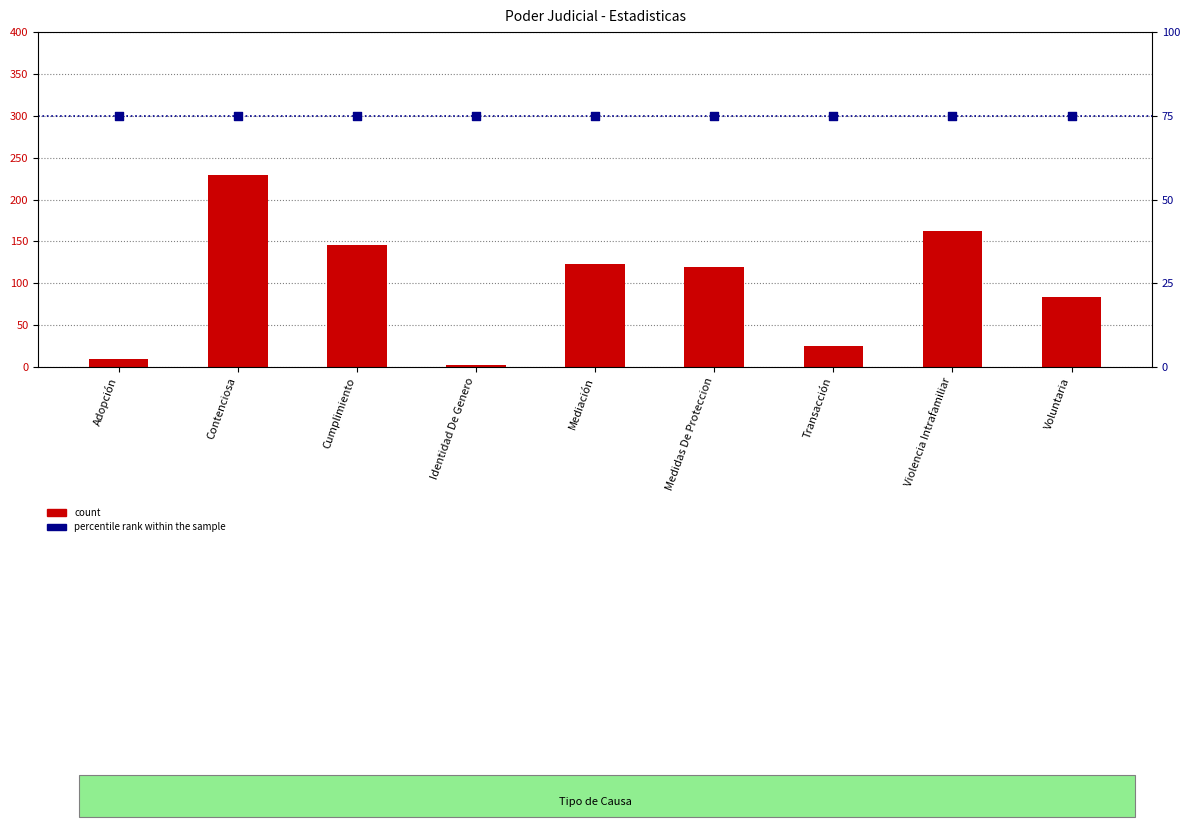

Which series contains the highest Y value?

count